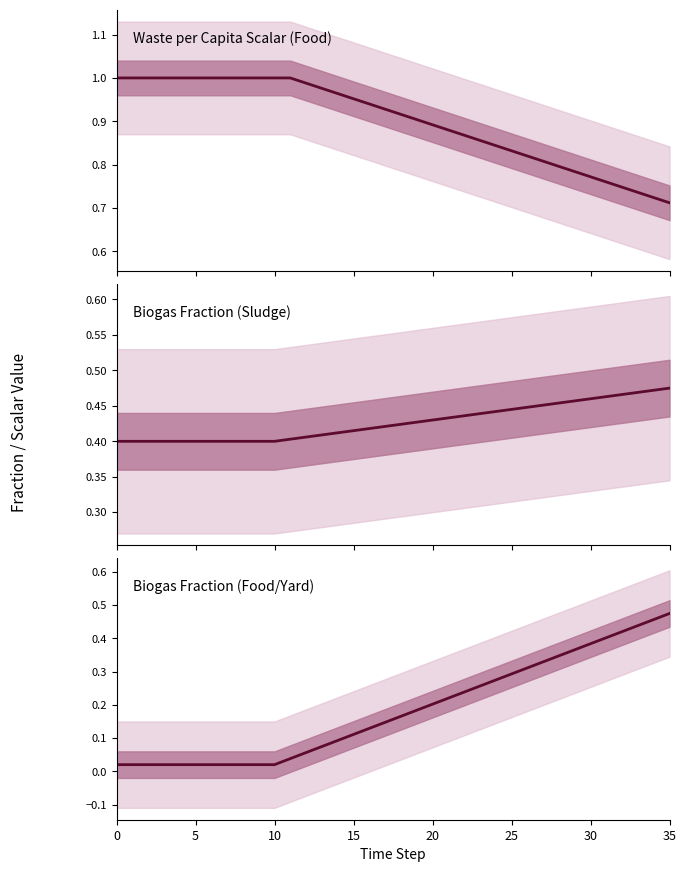

Rank the series at 17 from highest to lowest value.

factor_waso_waste_per_capita_scalar_food, frac_waso_biogas_sludge, frac_waso_biogas_food